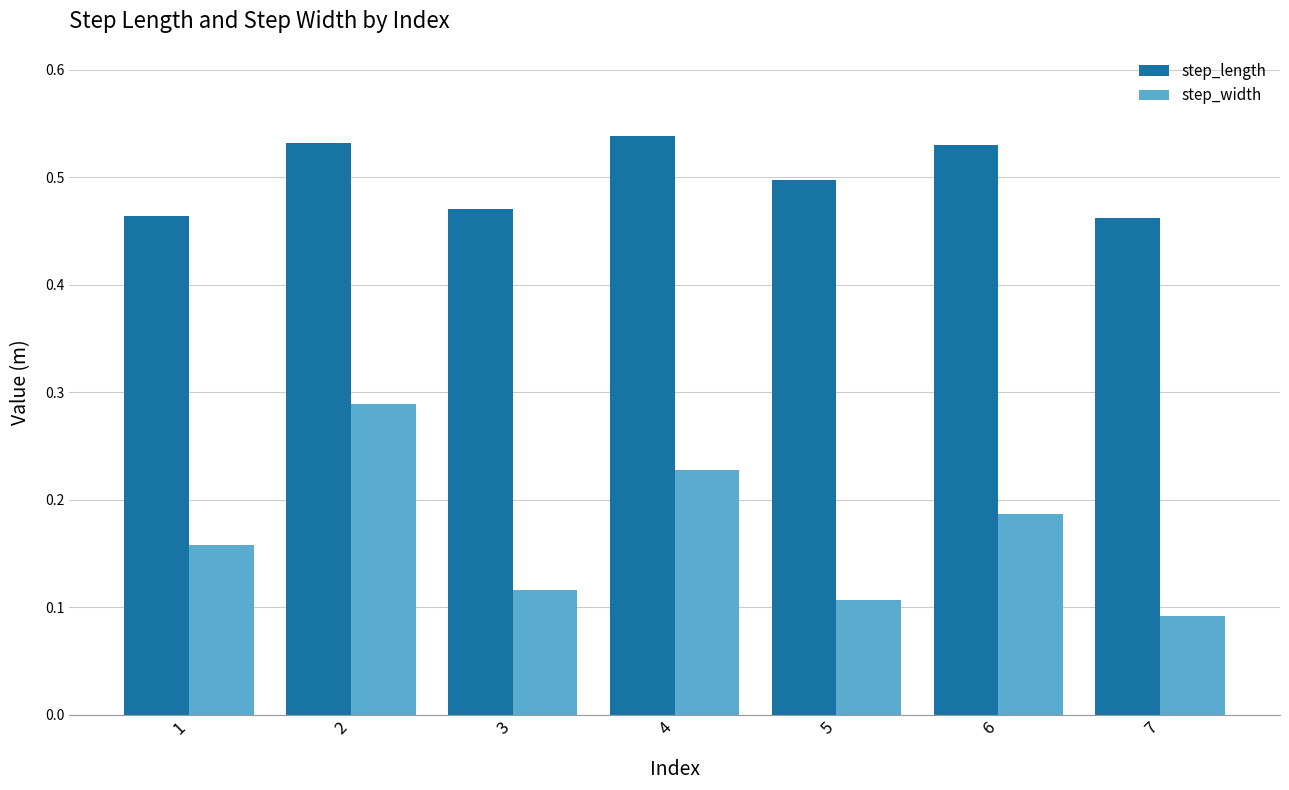

The value of step_length at 3 is 0.7. True or false?

False